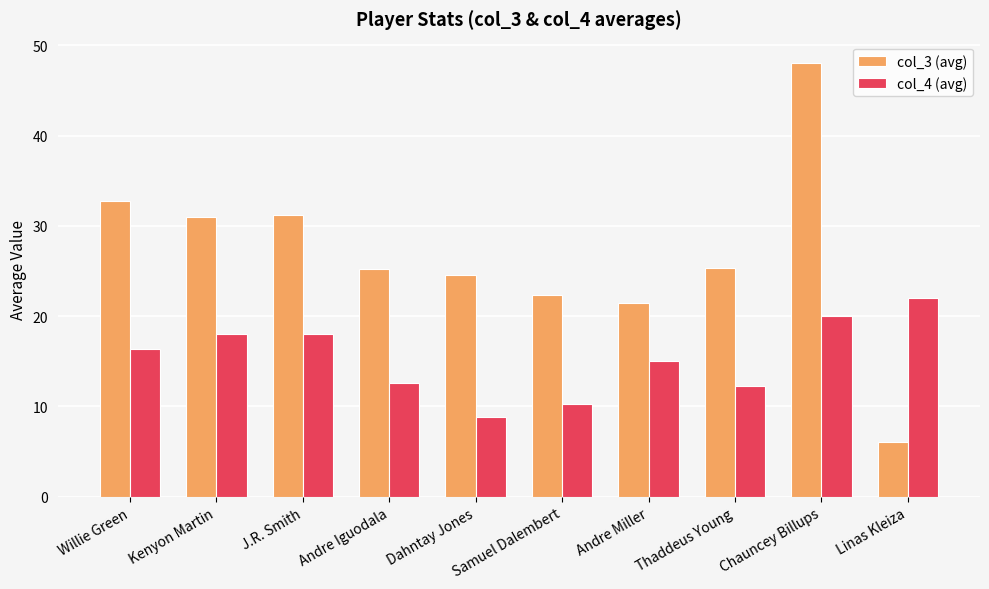

The col_3 (avg) series shows 9.2 at Linas Kleiza. True or false?

False